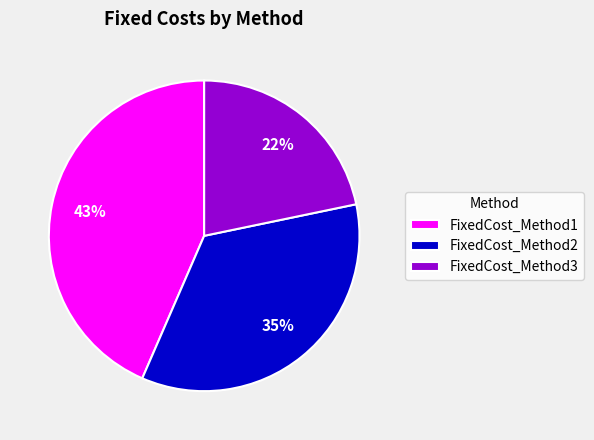

How many slices are in this pie chart?

3